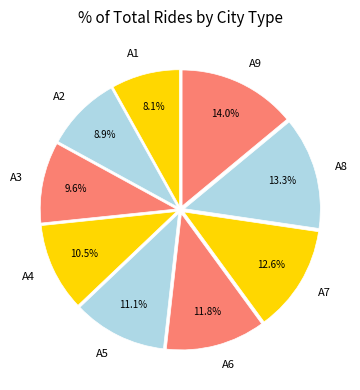

Do A9 and A6 together represent more than half of the pie?

No